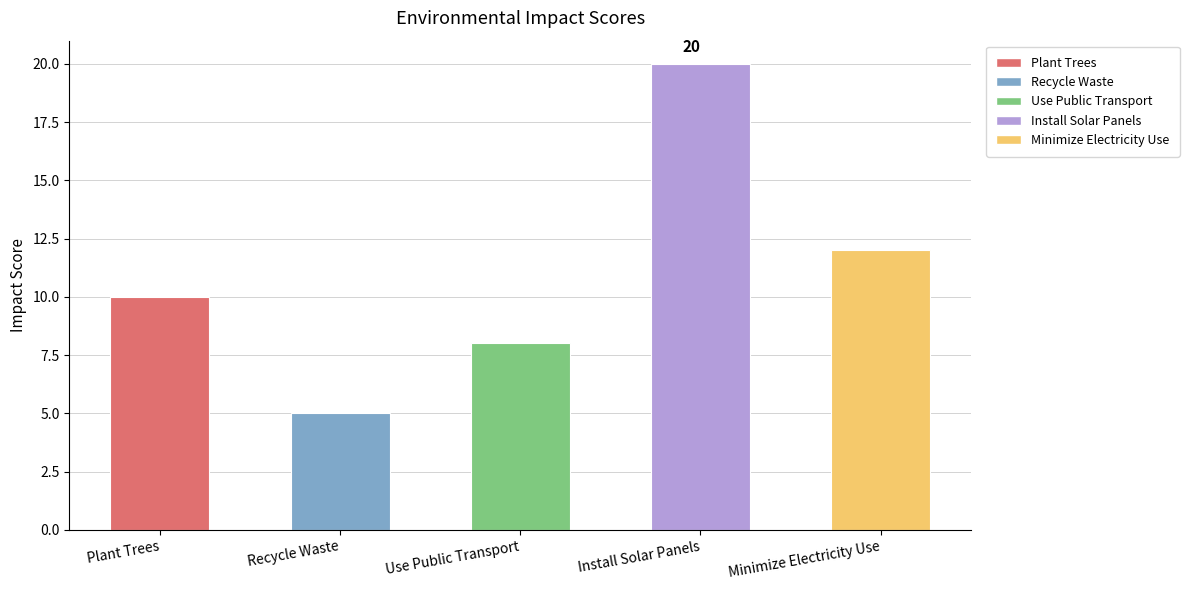

What is the difference between the values at Plant Trees and Use Public Transport?

2